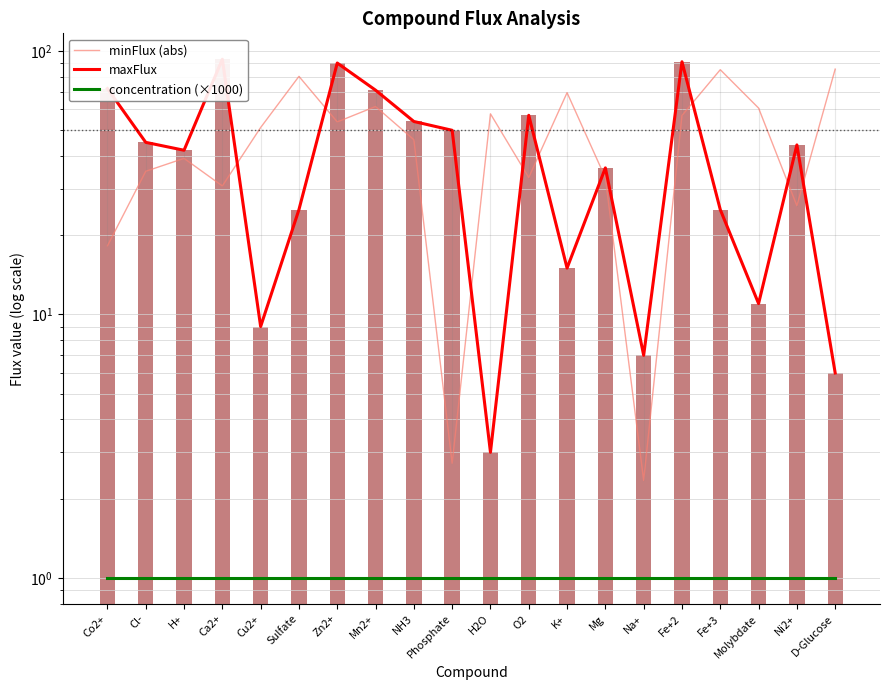

Count the number of categories in the chart.

20